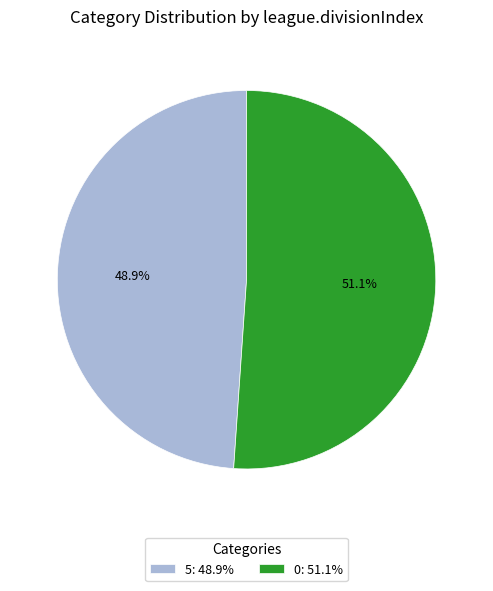

To the nearest percent, what percentage of the pie is 0?

51%